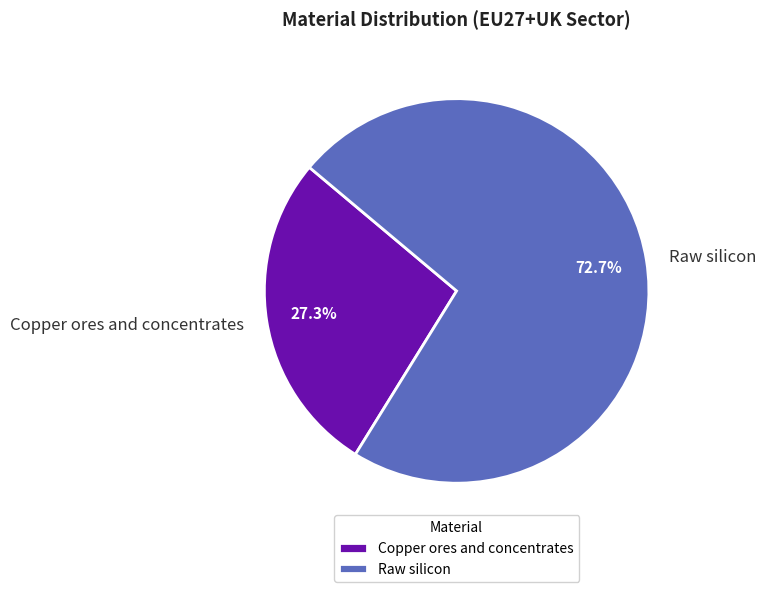

What percentage do Raw silicon and Copper ores and concentrates together represent?

100.0%